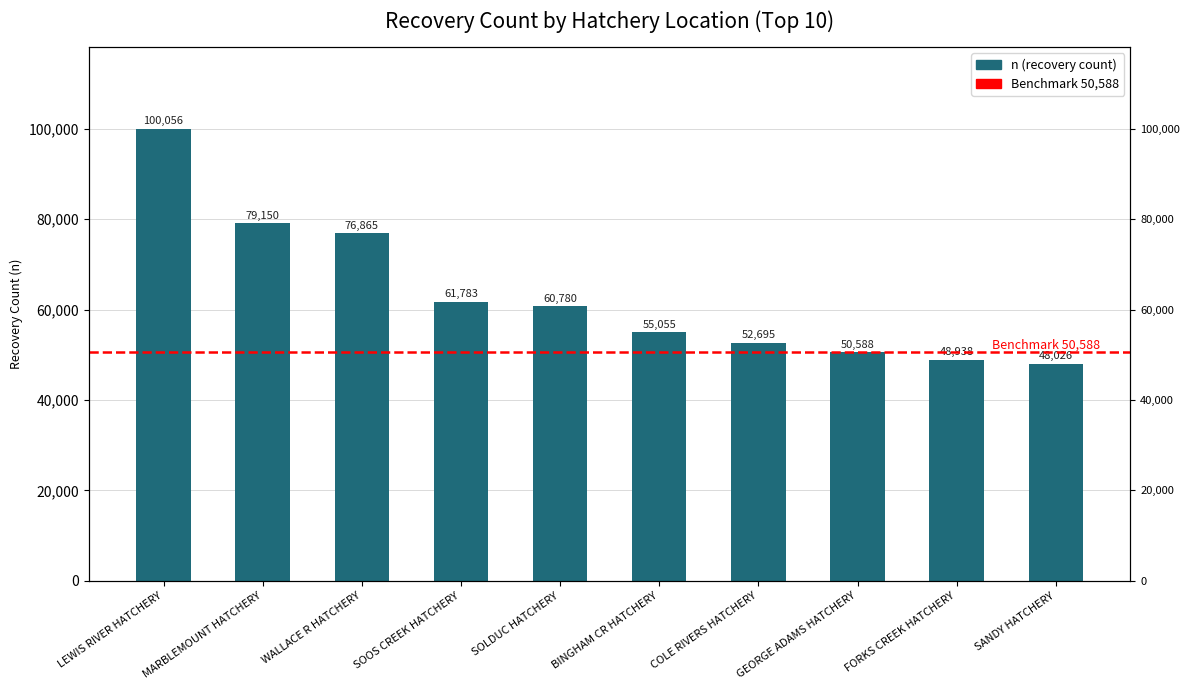

At which category does the chart reach its peak across all series?

LEWIS RIVER HATCHERY